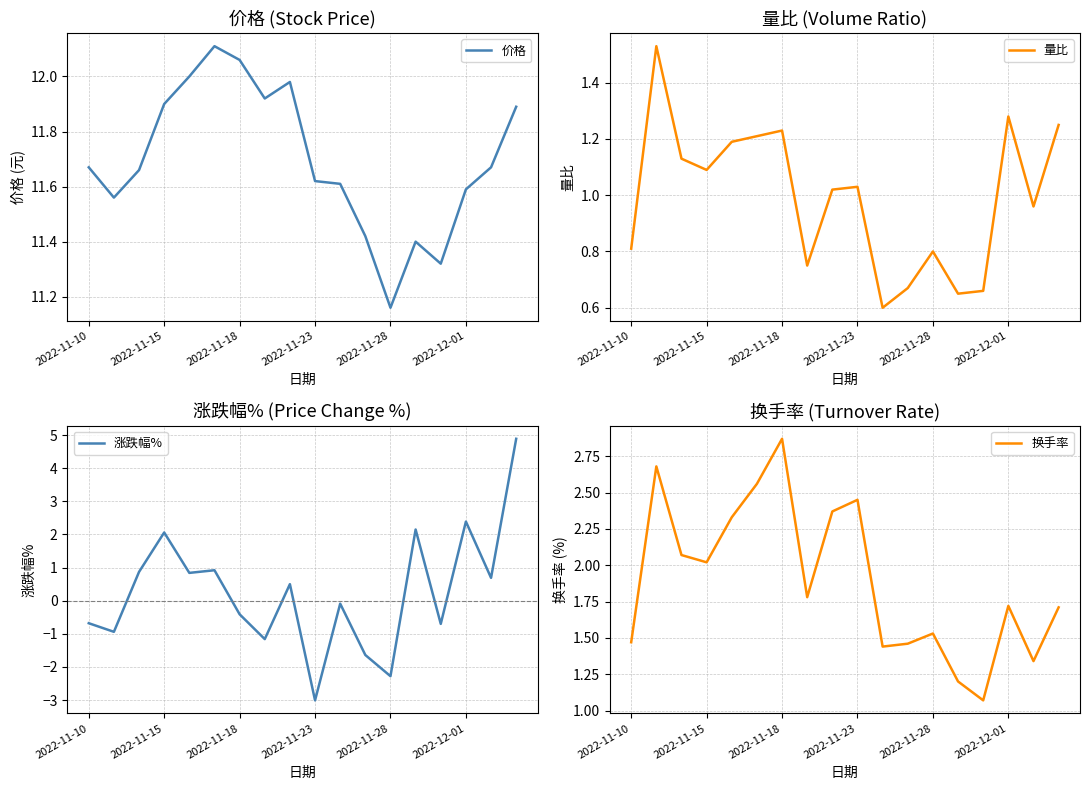

The 量比 series shows 0.8 at 2022-11-28. True or false?

True